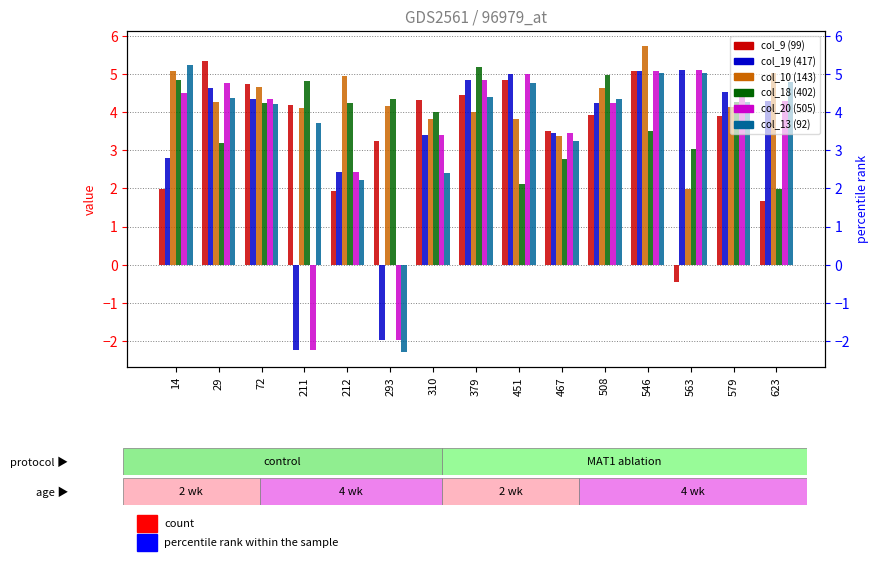

What value does the col_18 (402) series have at 579?

4.3